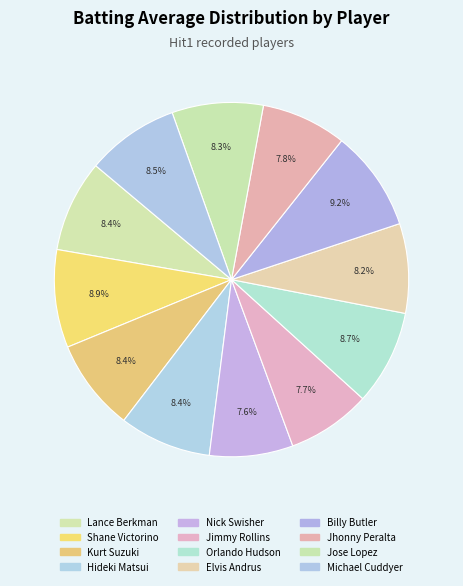

What percentage is the Jimmy Rollins slice, to the nearest percent?

8%